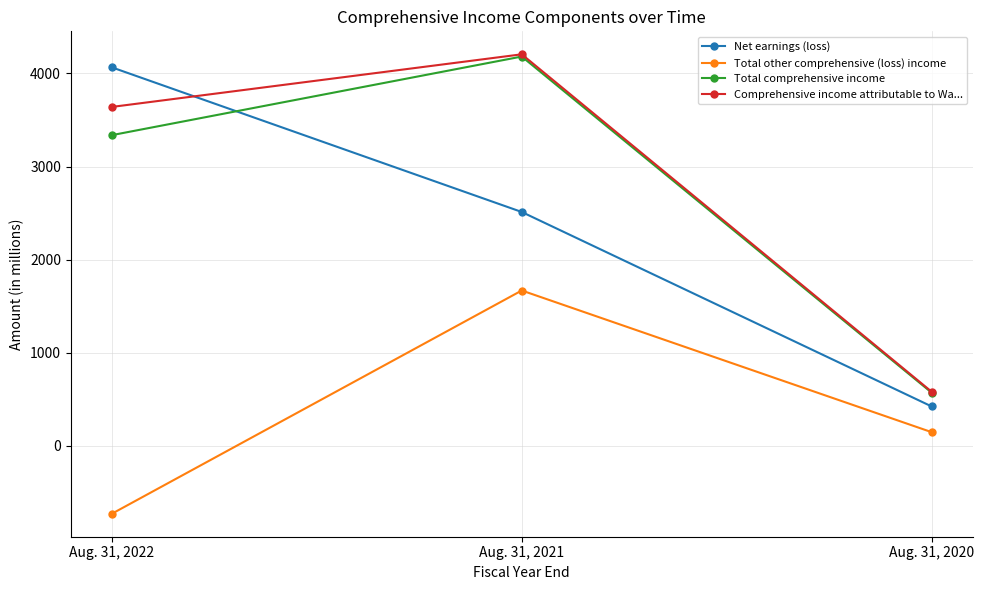

What are all the series names shown in the legend?

Net earnings (loss), Total other comprehensive (loss) income, Total comprehensive income, Comprehensive income attributable to Wa...